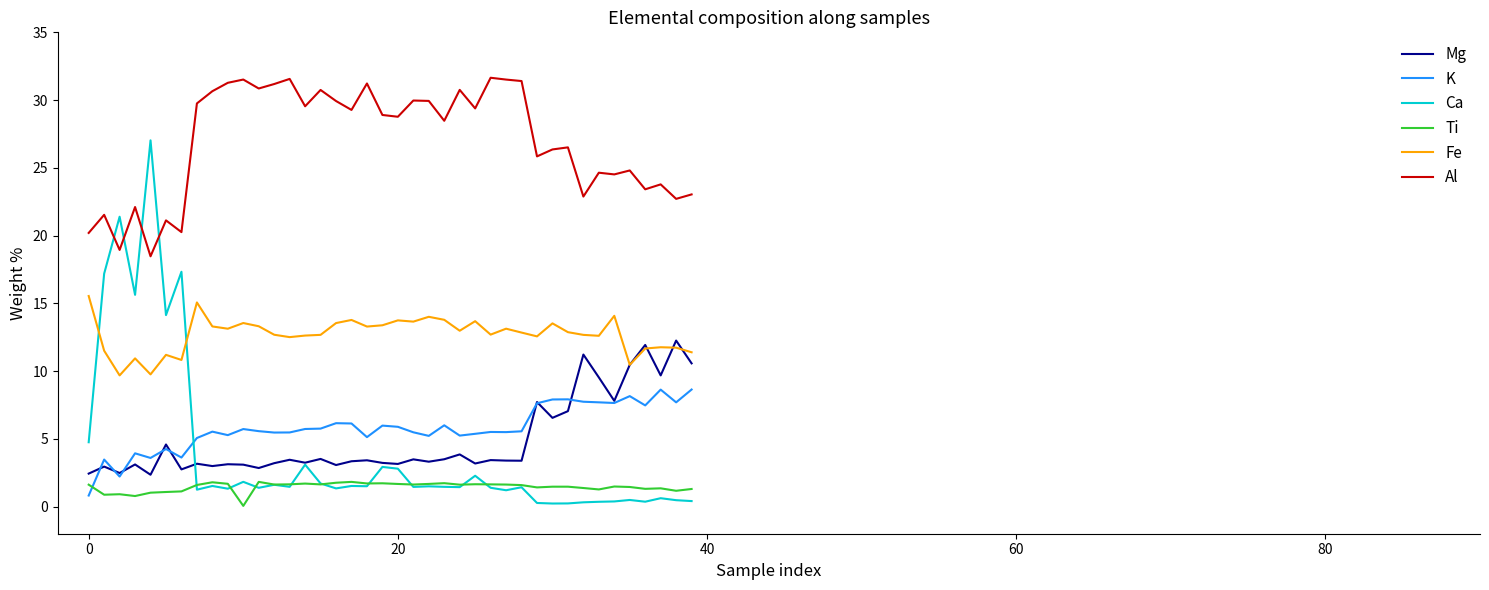

Which series has the largest total across all categories?

Al